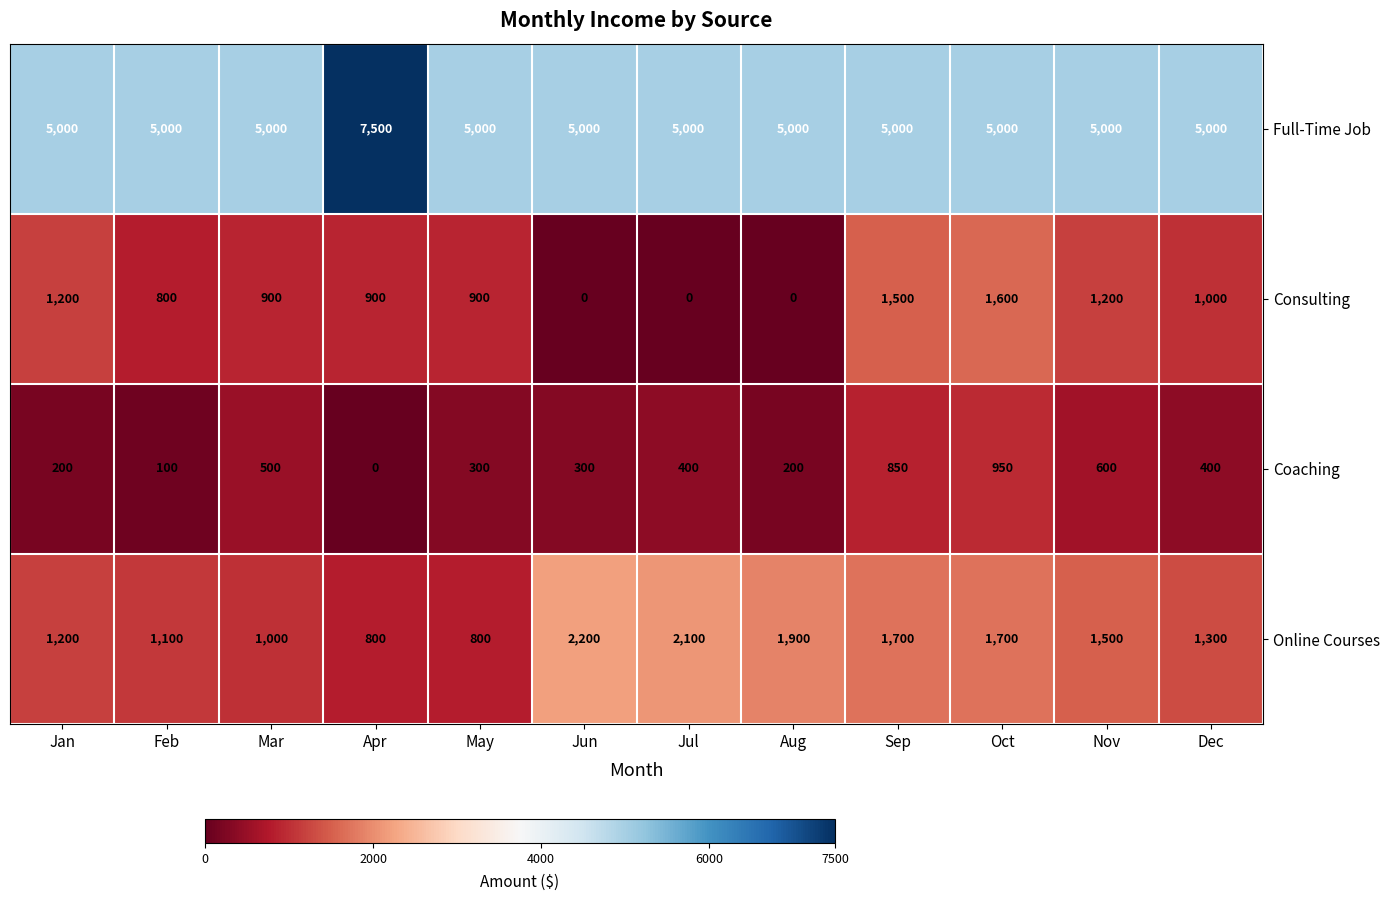

At which label is Consulting closest to 800?

Feb